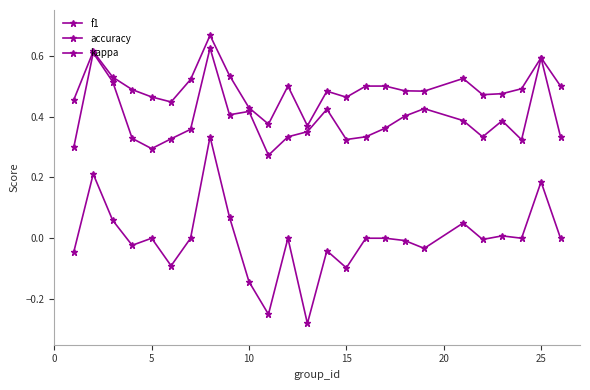

True or false: kappa and f1 cross at least once.

False